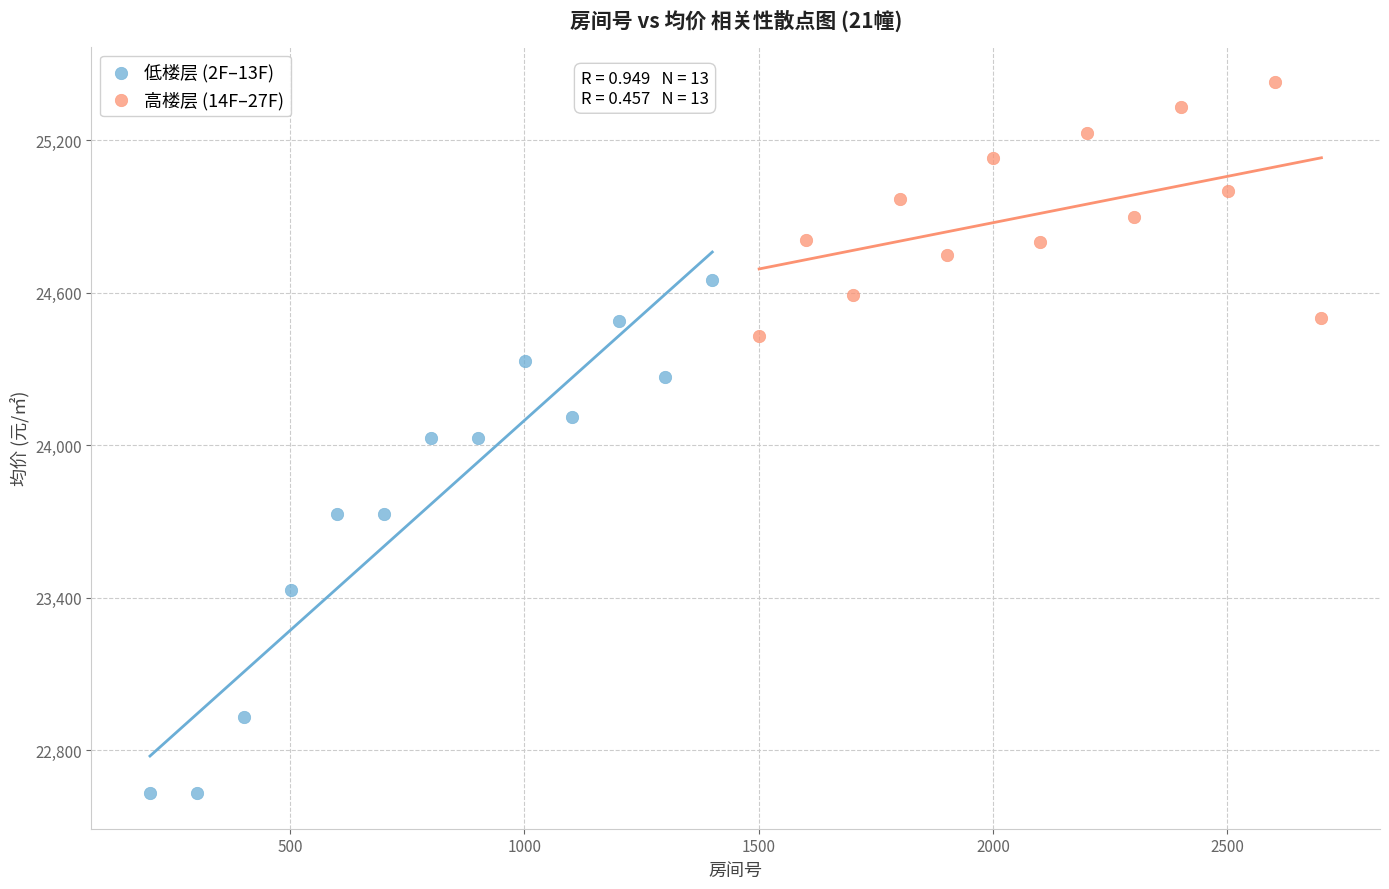

Which series reaches the maximum Y coordinate?

高楼层 (14F–27F)